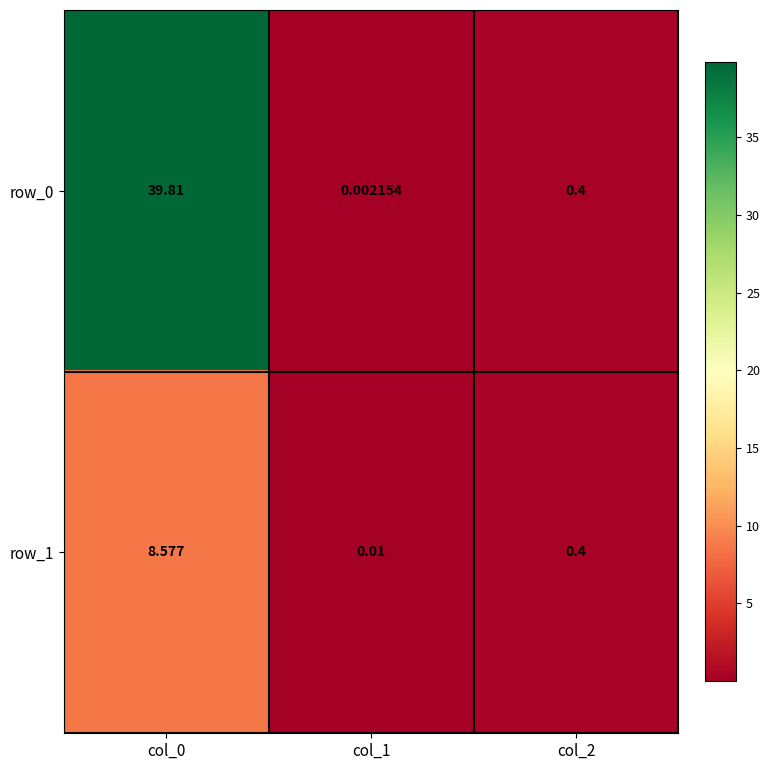

Is the value of row_0 at col_0 greater than the value of row_1 at col_0?

Yes